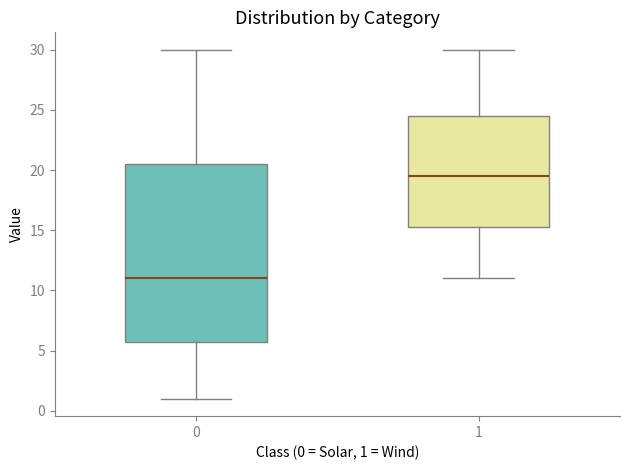

Where is the lower edge of the box at x = 1 on the y-axis? The values are not printed on the chart, so give them approximately, as read against the axis.

15.5